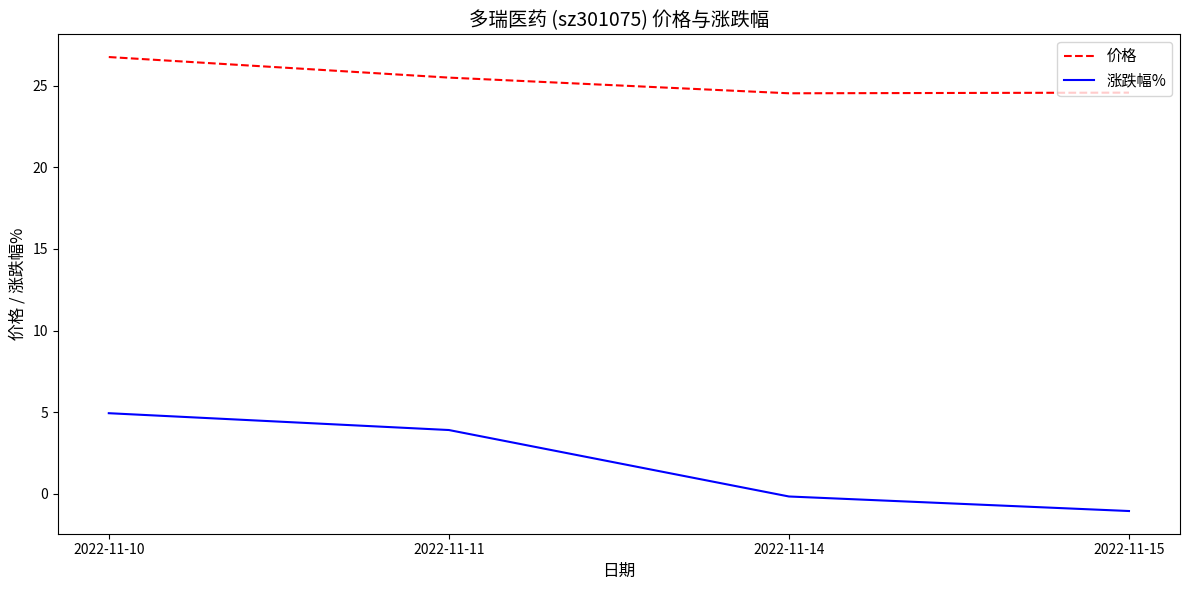

The 涨跌幅% series shows -1.1 at 2022-11-15. True or false?

True